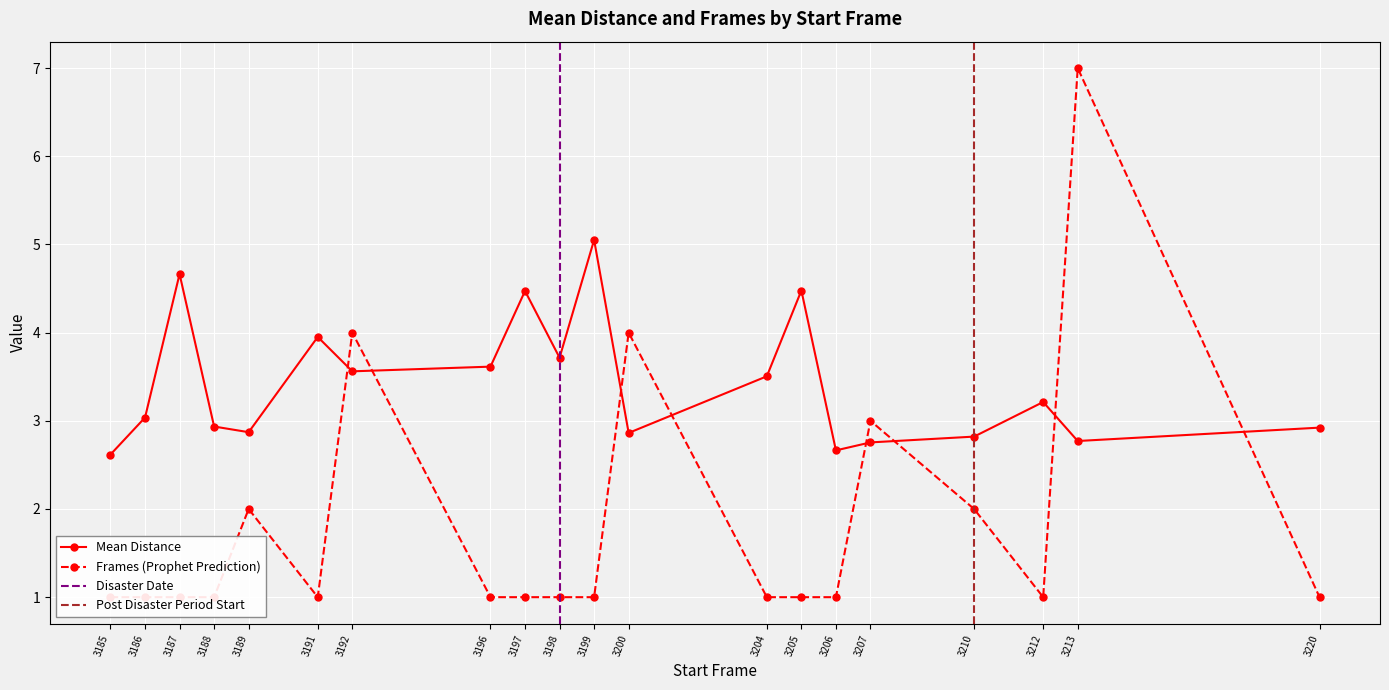

How many interior local valleys does the frames series have?

2